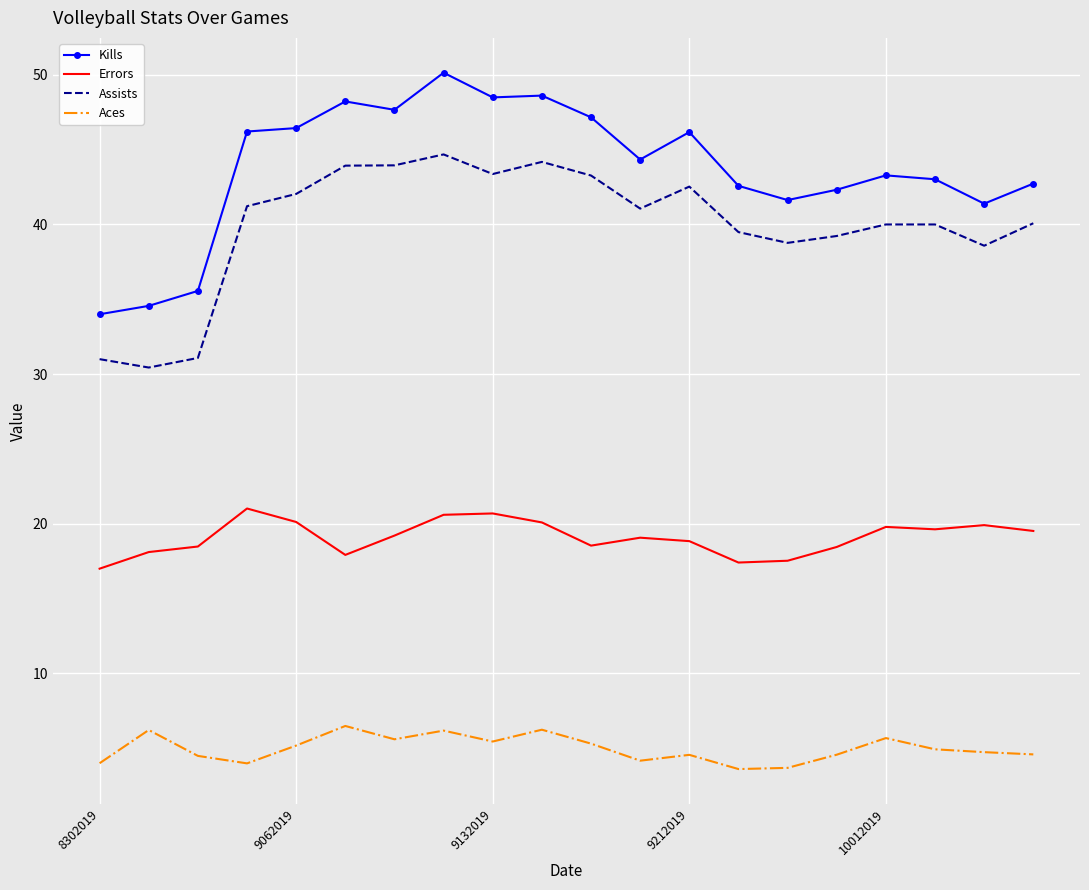

Which series has the largest total across all categories?

Kills